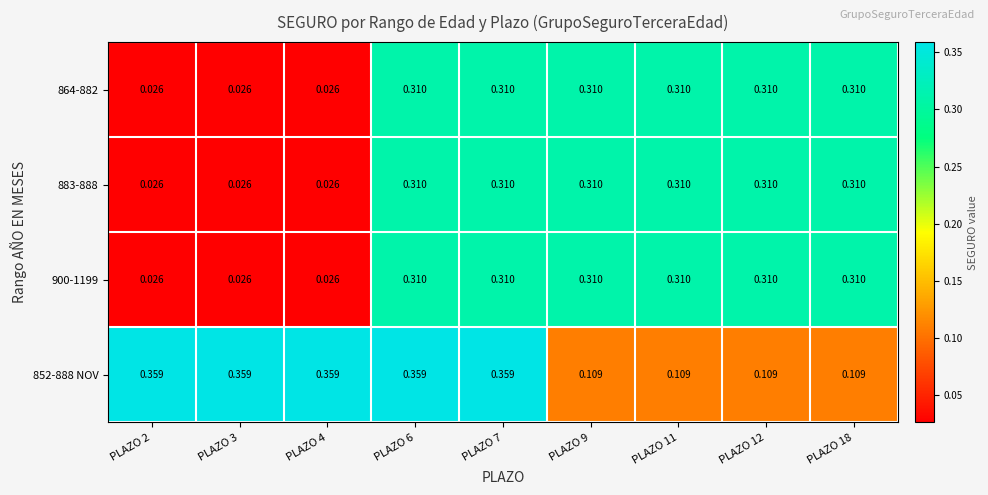

Reading left to right, extract all data points from this chart.

864-882: PLAZO 2=0.0	PLAZO 3=0.0	PLAZO 4=0.0	PLAZO 6=0.3	PLAZO 7=0.3	PLAZO 9=0.3	PLAZO 11=0.3	PLAZO 12=0.3	PLAZO 18=0.3
883-888: PLAZO 2=0.0	PLAZO 3=0.0	PLAZO 4=0.0	PLAZO 6=0.3	PLAZO 7=0.3	PLAZO 9=0.3	PLAZO 11=0.3	PLAZO 12=0.3	PLAZO 18=0.3
900-1199: PLAZO 2=0.0	PLAZO 3=0.0	PLAZO 4=0.0	PLAZO 6=0.3	PLAZO 7=0.3	PLAZO 9=0.3	PLAZO 11=0.3	PLAZO 12=0.3	PLAZO 18=0.3
852-888 NOV: PLAZO 2=0.4	PLAZO 3=0.4	PLAZO 4=0.4	PLAZO 6=0.4	PLAZO 7=0.4	PLAZO 9=0.1	PLAZO 11=0.1	PLAZO 12=0.1	PLAZO 18=0.1